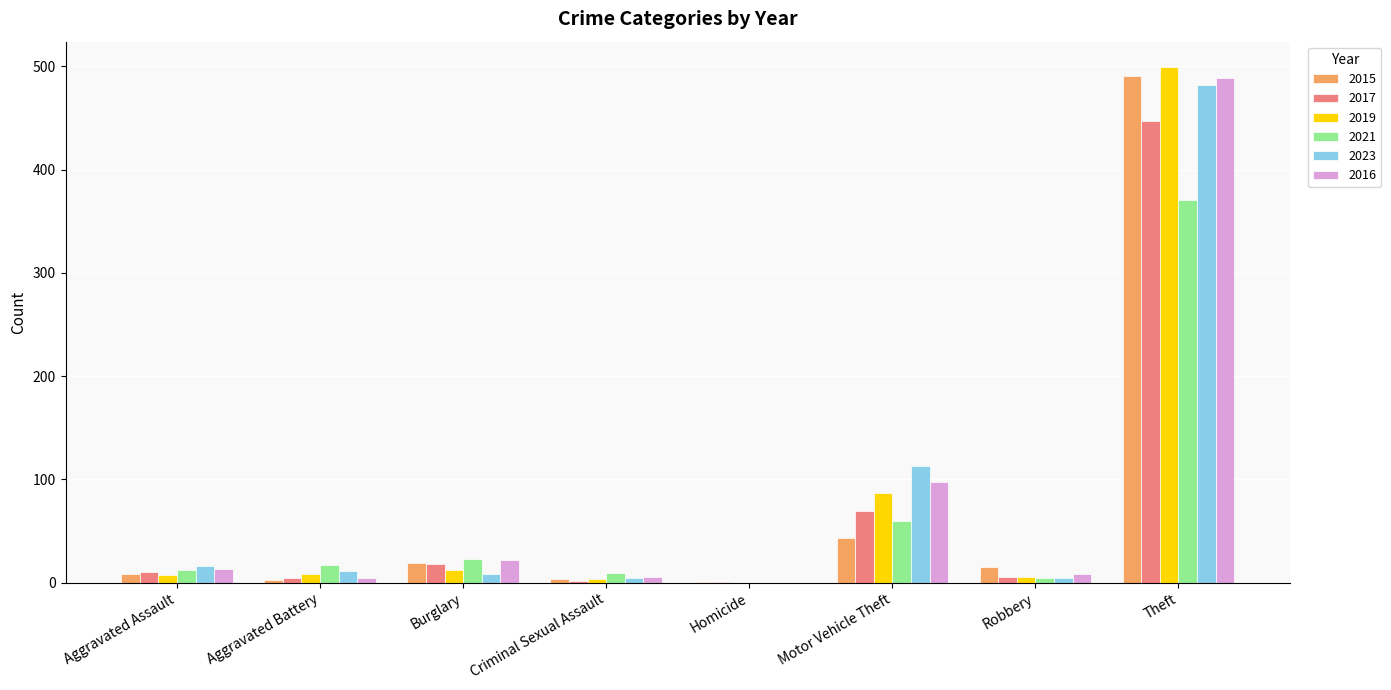

What are all the series names shown in the legend?

2015, 2017, 2019, 2021, 2023, 2016